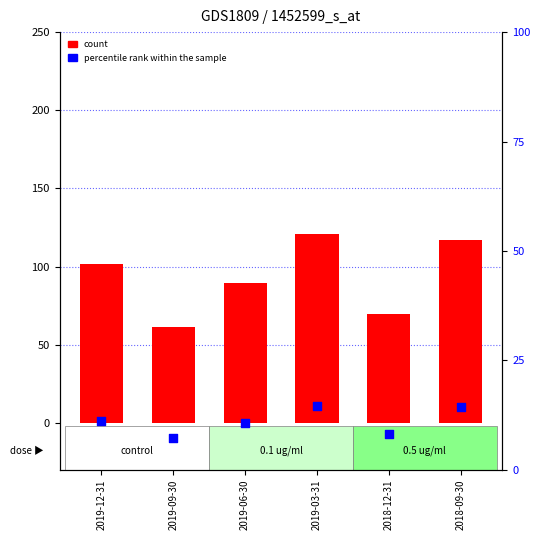

Is the value of ROE (x1000) at 2019-12-31 greater than the value of Net Profit Margin % at 2018-12-31?

Yes